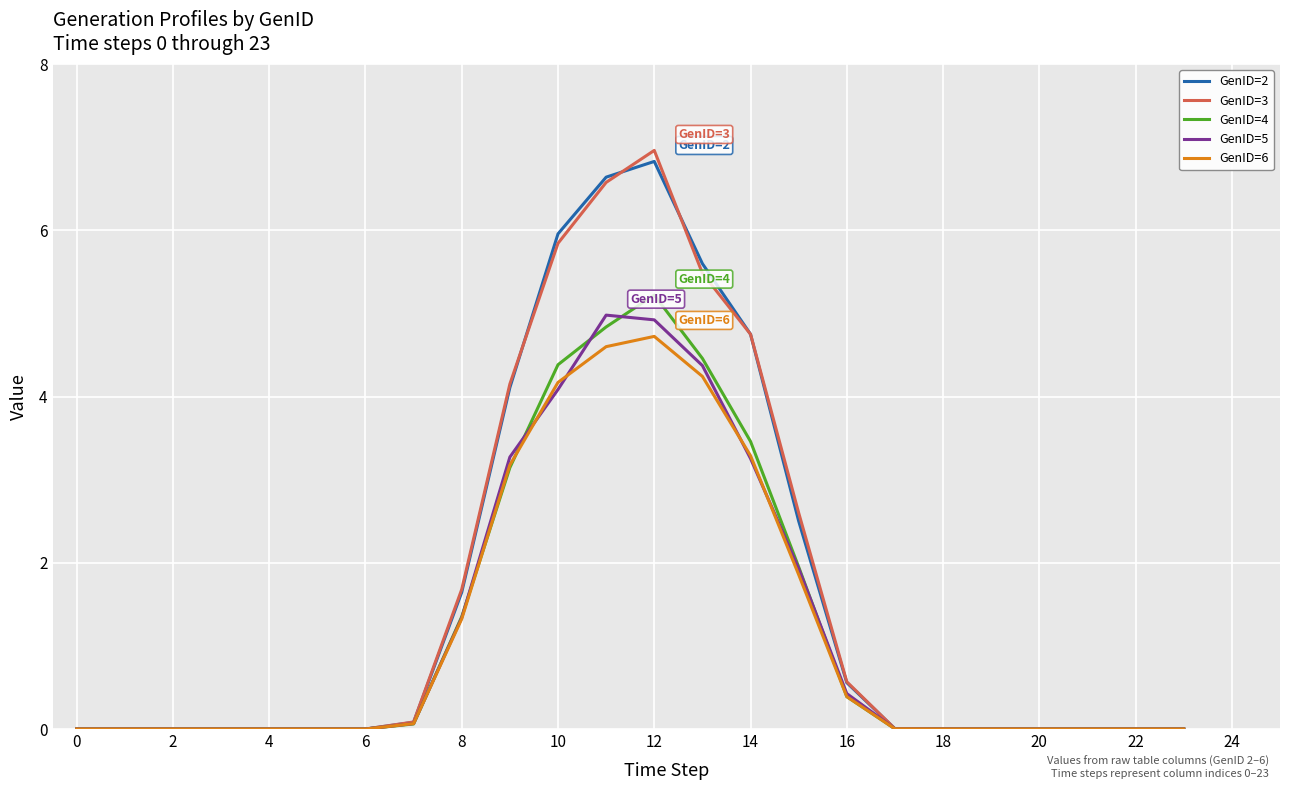

What are all the series names shown in the legend?

GenID=2, GenID=3, GenID=4, GenID=5, GenID=6